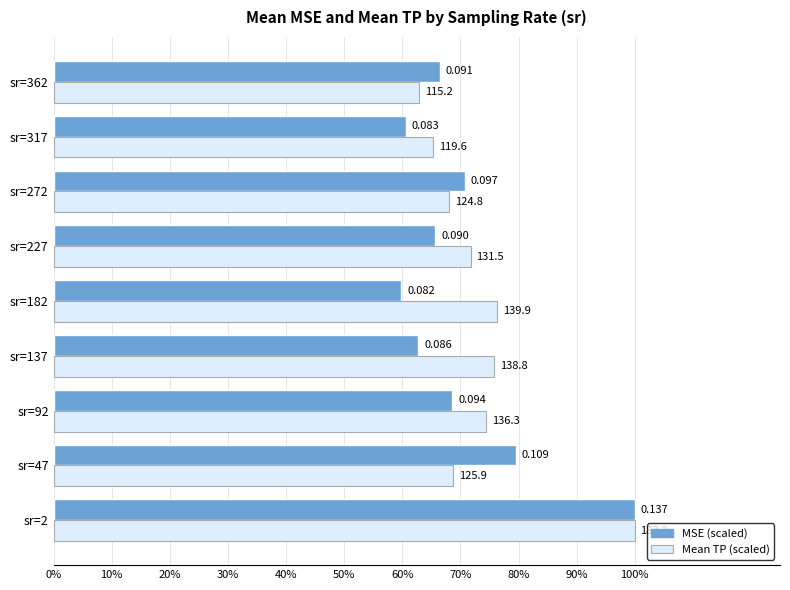

Reading left to right, transcribe all the data shown in this chart.

MSE (scaled): 1.0	0.8	0.7	0.6	0.6	0.7	0.7	0.6	0.7
Mean TP (scaled): 1.0	0.7	0.7	0.8	0.8	0.7	0.7	0.7	0.6